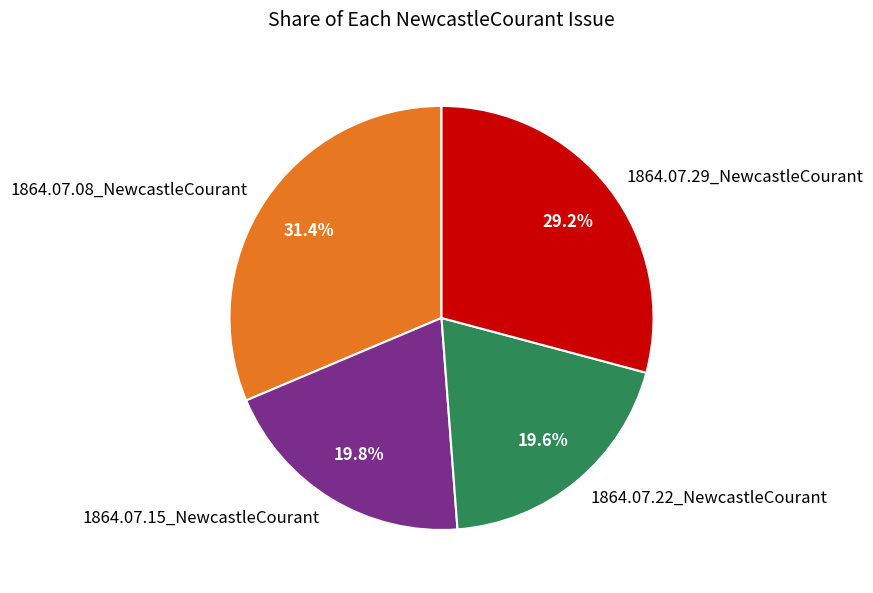

Which category has the biggest portion of the pie?

1864.07.08_NewcastleCourant